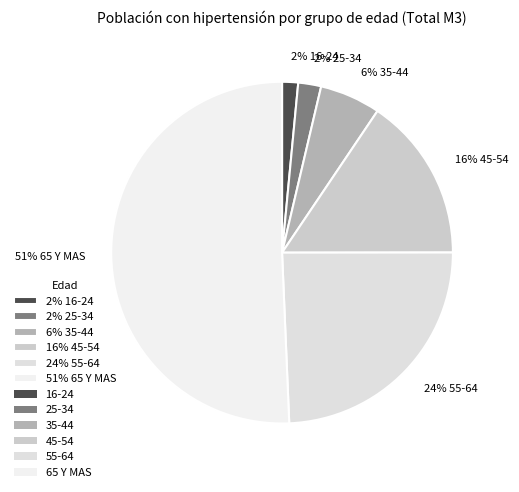

Which has a higher value, 6% 35-44 or 2% 16-24?

6% 35-44